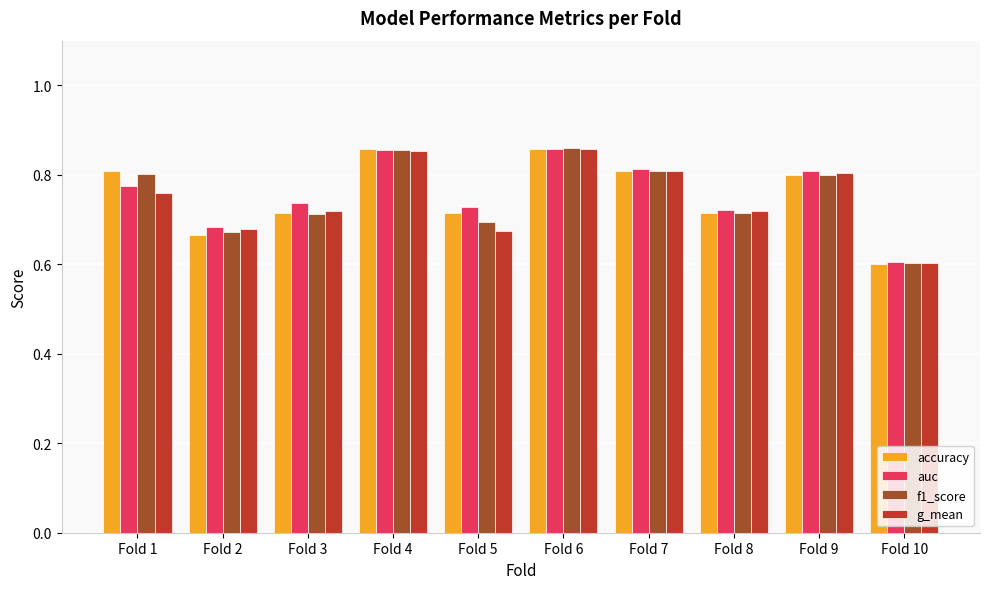

What is the total value across all series at Fold 9?

3.2